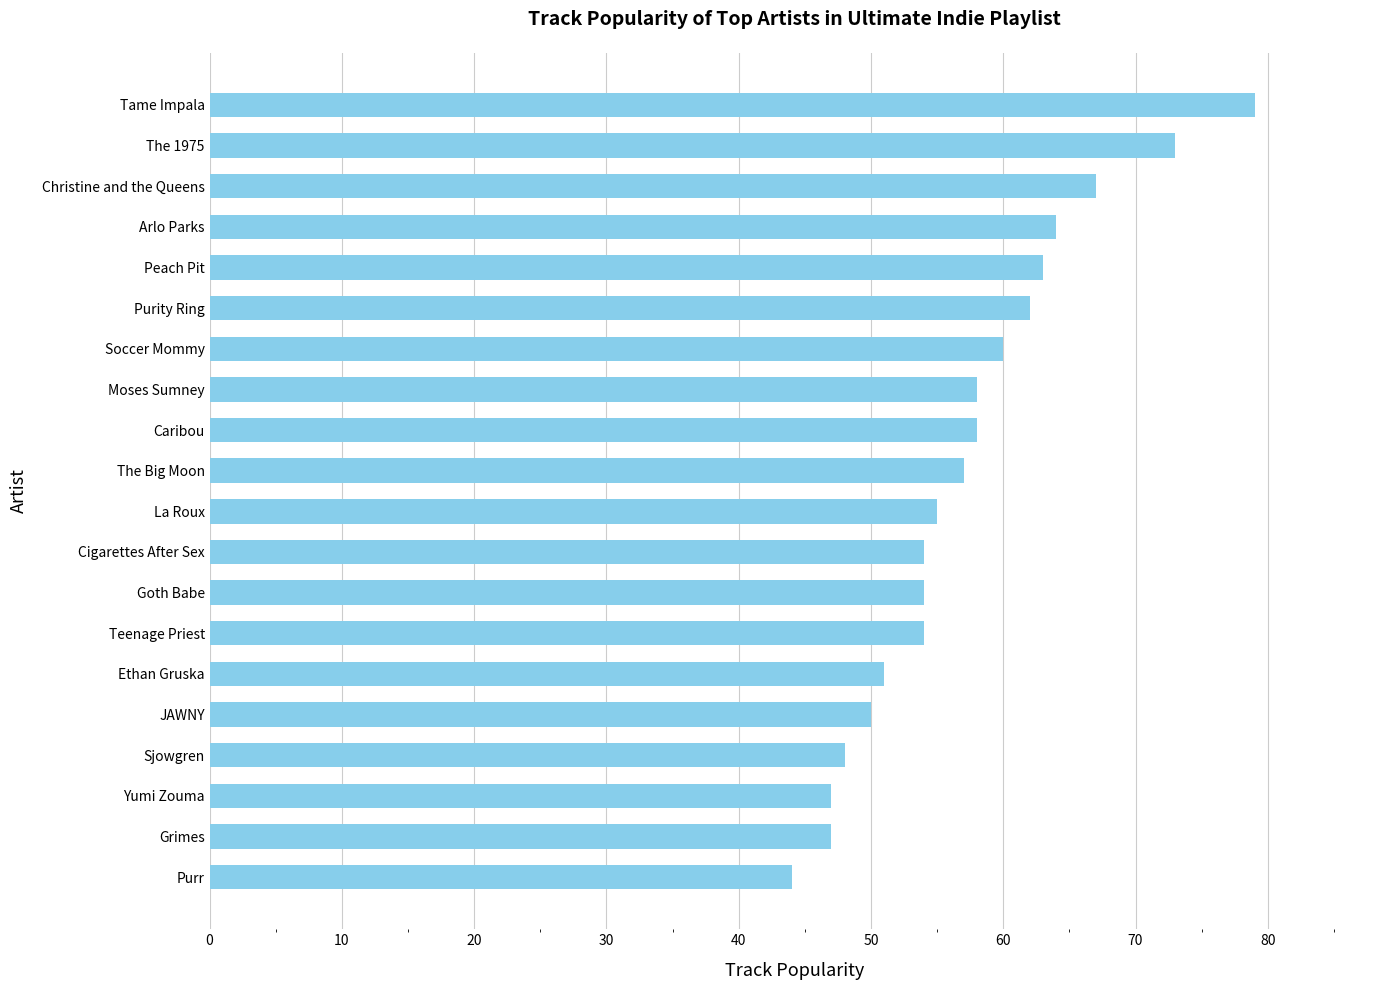

What is the average value?

57